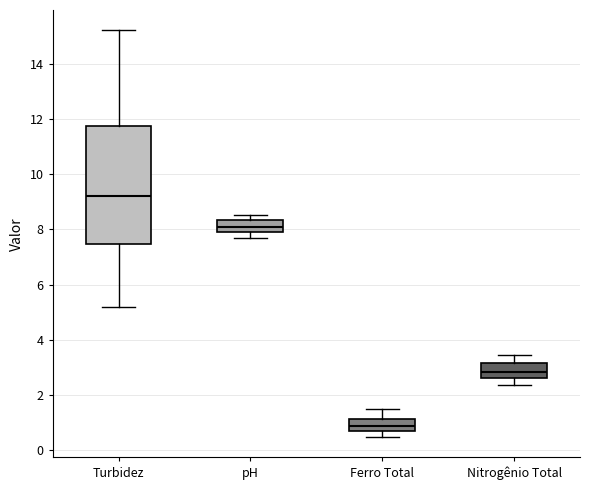

Reading left to right, transcribe this box plot: for each box, give where its median line is, the range the box spans, and where its two whiskers end, as read against the y-axis. The values are not printed on the chart, so give them approximately, as read against the axis.

Turbidez: median 9.2, box 7.4 to 11.8, whiskers 5.2 to 15.2
pH: median 8.2, box 8.0 to 8.4, whiskers 7.8 to 8.6
Ferro Total: median 1.0, box 0.8 to 1.2, whiskers 0.4 to 1.6
Nitrogênio Total: median 2.8, box 2.6 to 3.2, whiskers 2.4 to 3.4